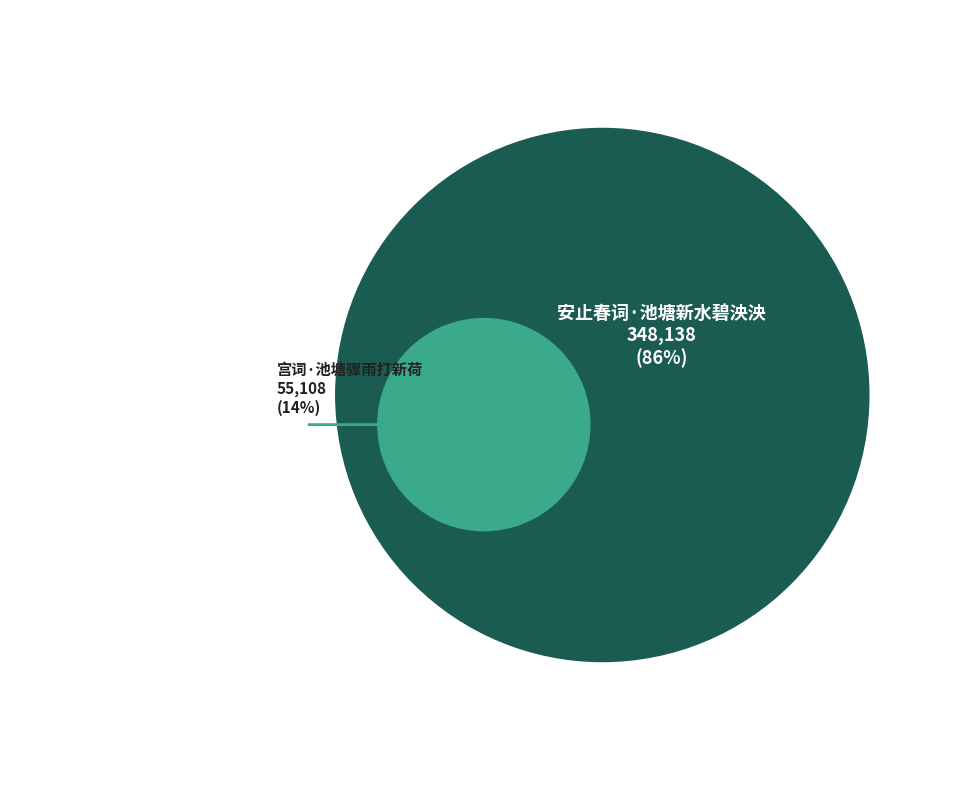

True or false: 宫词·池塘骤雨打新荷 accounts for 3% of the total.

False